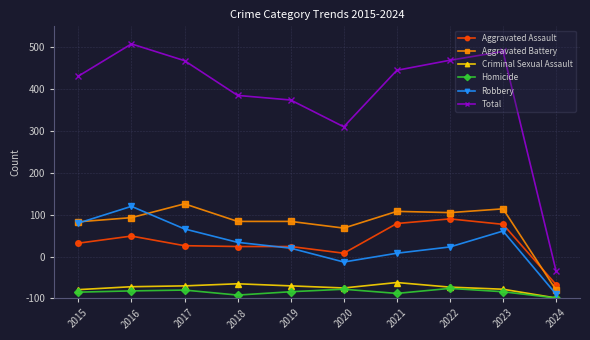

Is this an area chart (filled region under the line)?

No